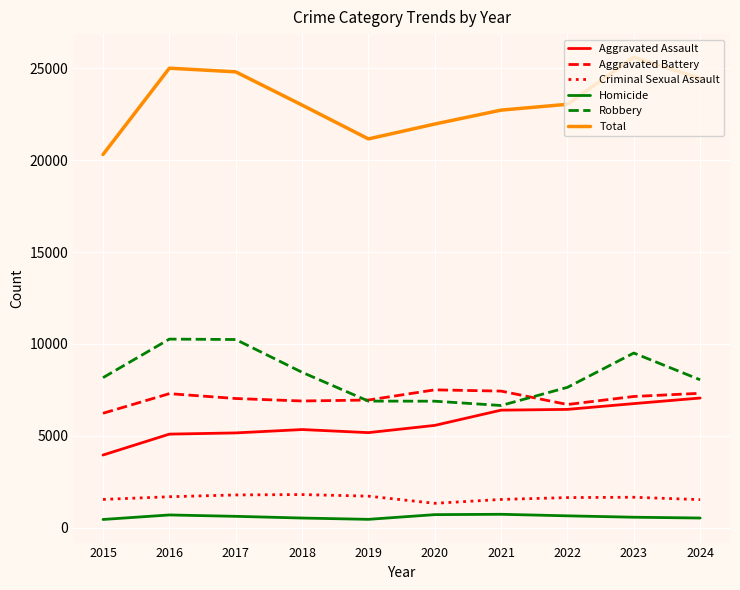

True or false: Aggravated Assault and Total intersect in this chart.

False